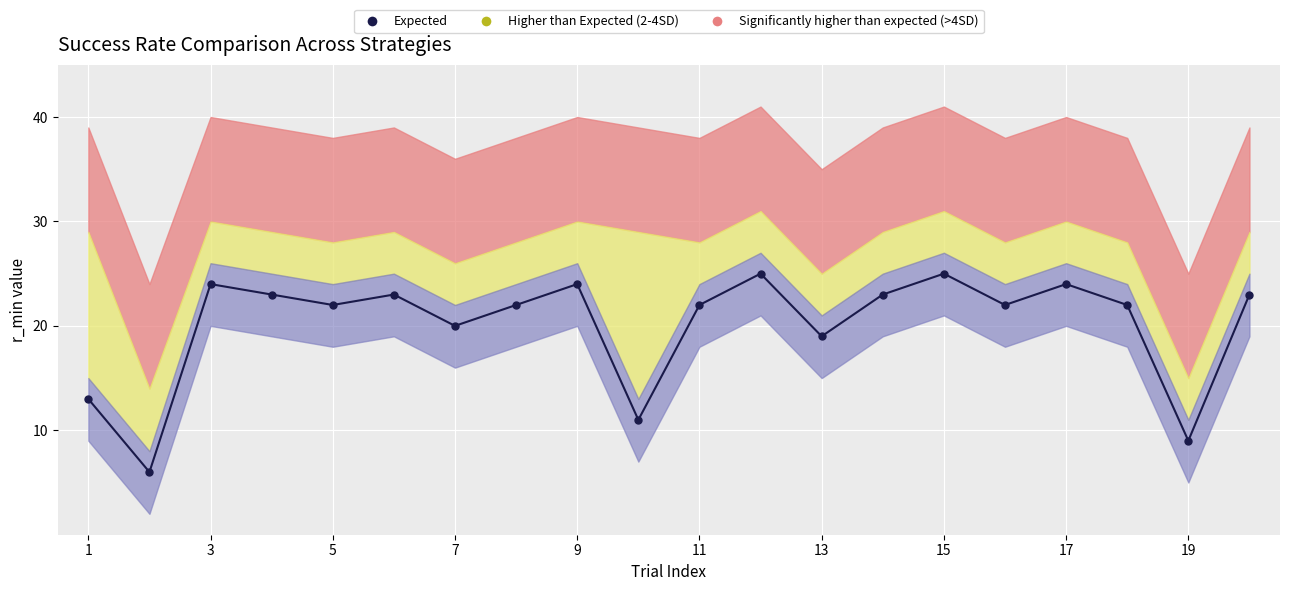

How many data points are above 22?

9